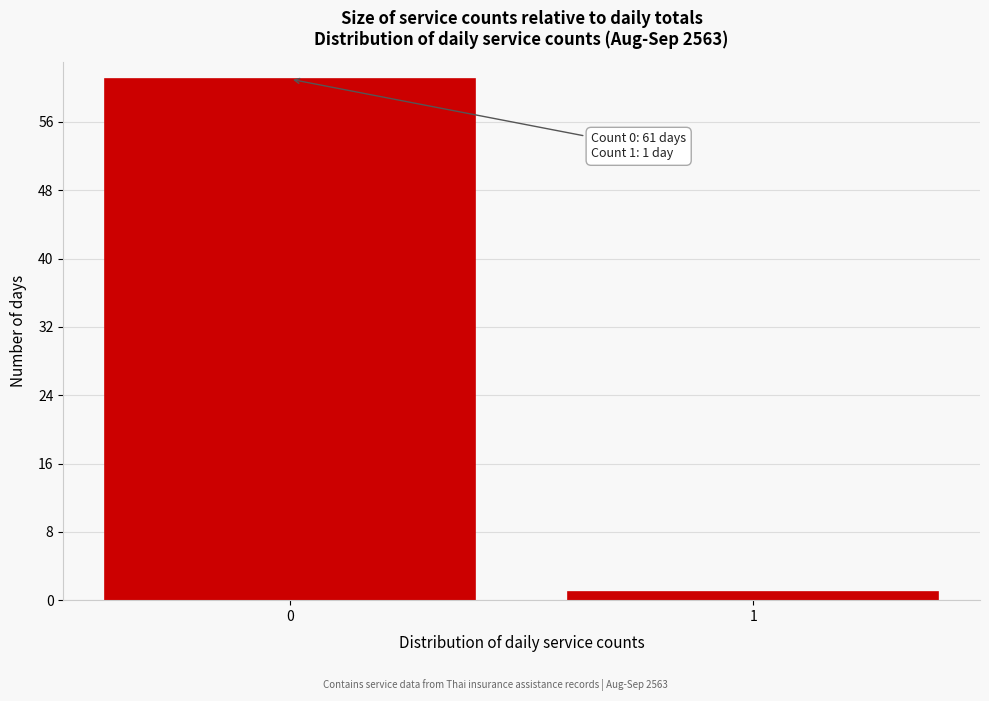

Reading left to right, what are all the values shown in this chart?

0=61	1=1